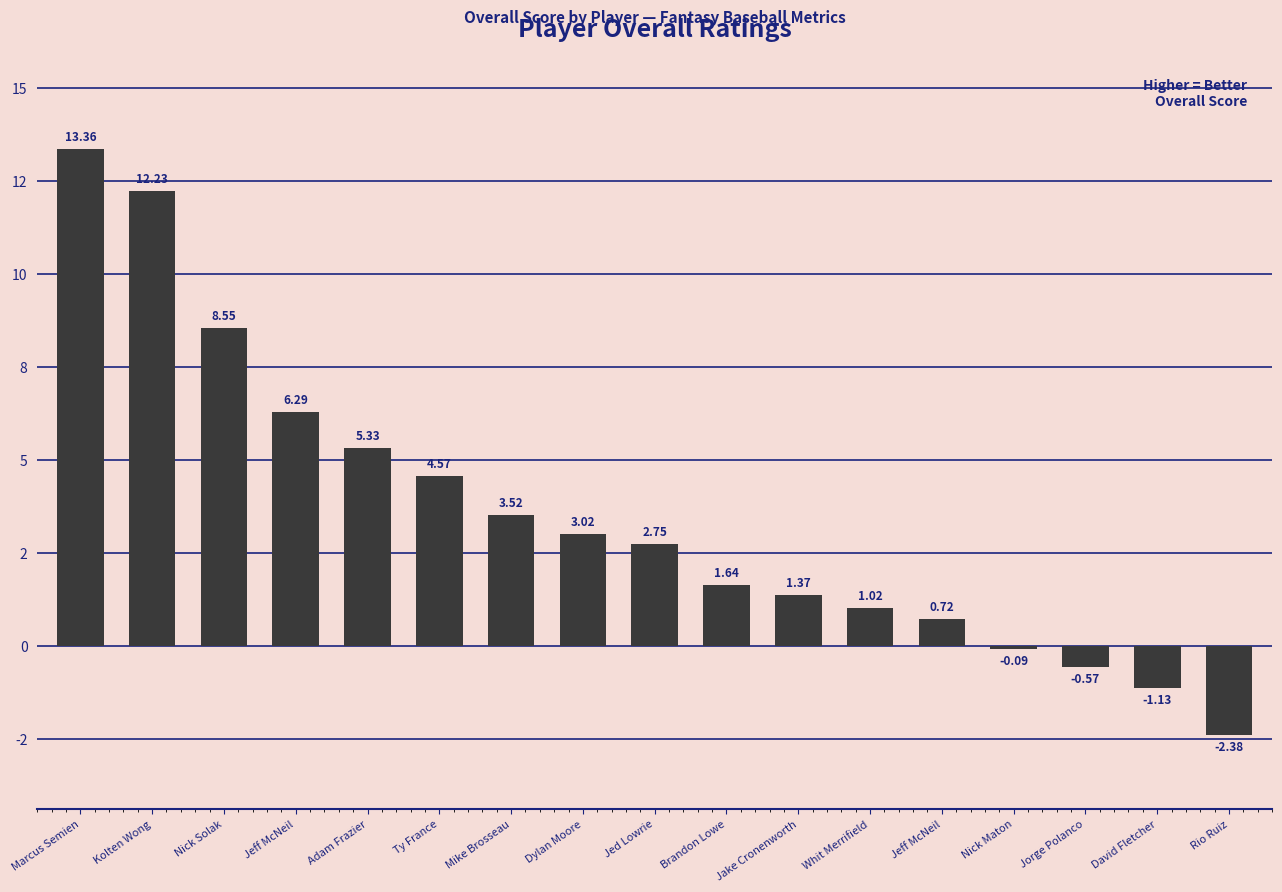

Rank the categories by value from highest to lowest.

Marcus Semien, Kolten Wong, Nick Solak, Jeff McNeil, Adam Frazier, Ty France, Mike Brosseau, Dylan Moore, Jed Lowrie, Brandon Lowe, Jake Cronenworth, Whit Merrifield, Jeff McNeil, Nick Maton, Jorge Polanco, David Fletcher, Rio Ruiz